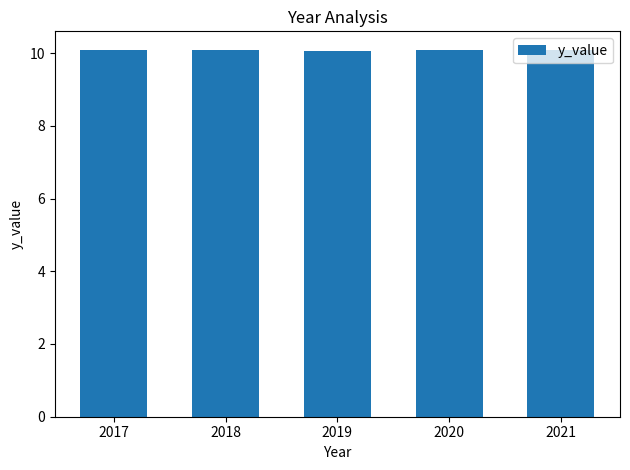

Is it true that the value at 2021 is 15.6?

False